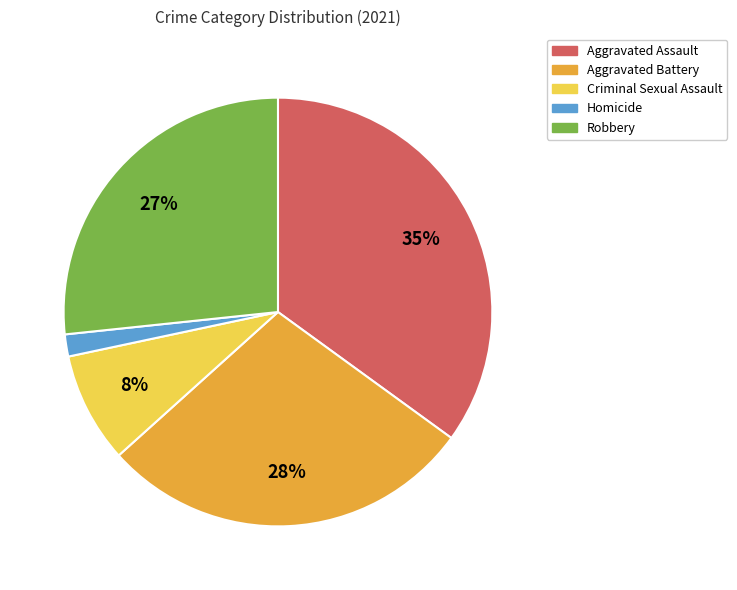

Count the number of slices in the pie.

5